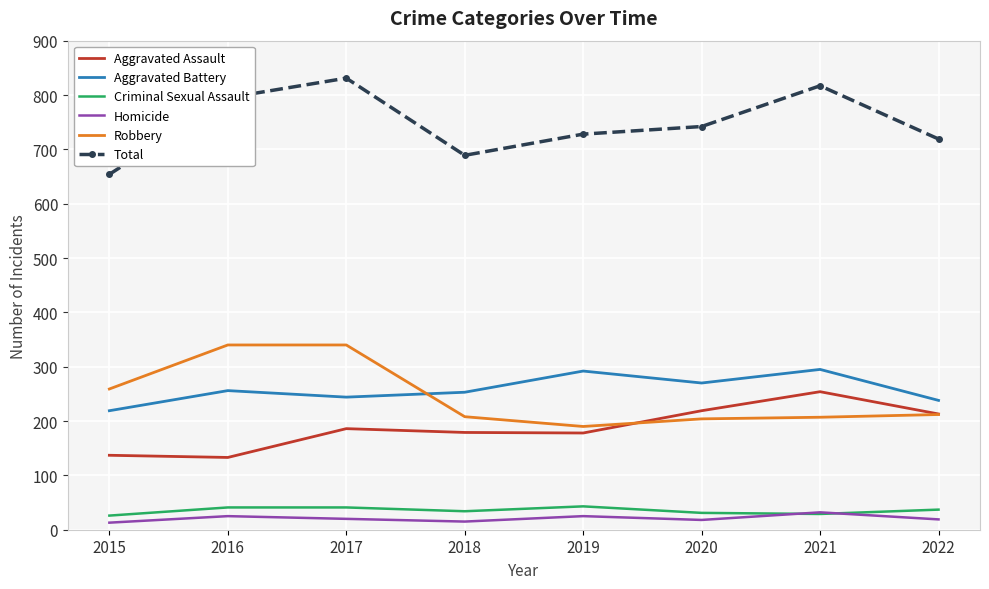

Between 2020 and 2021, which series saw the biggest shift?

Total